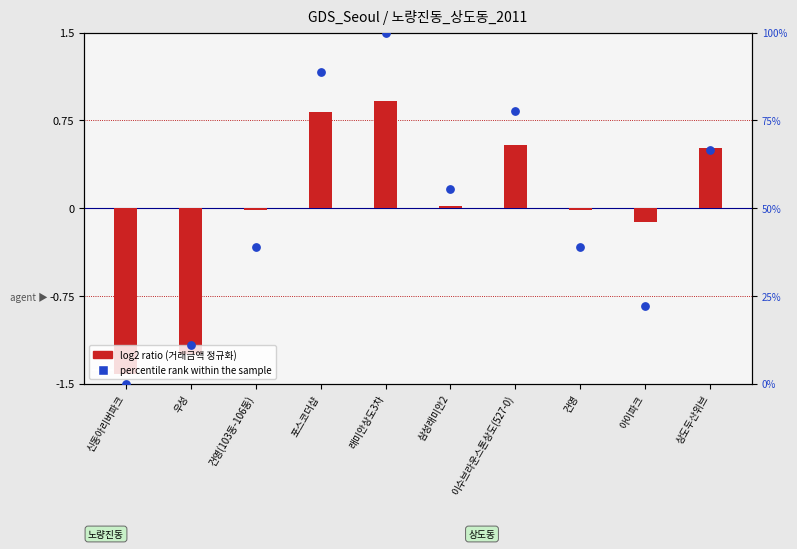

Which series contains the highest Y value?

percentile rank within the sample